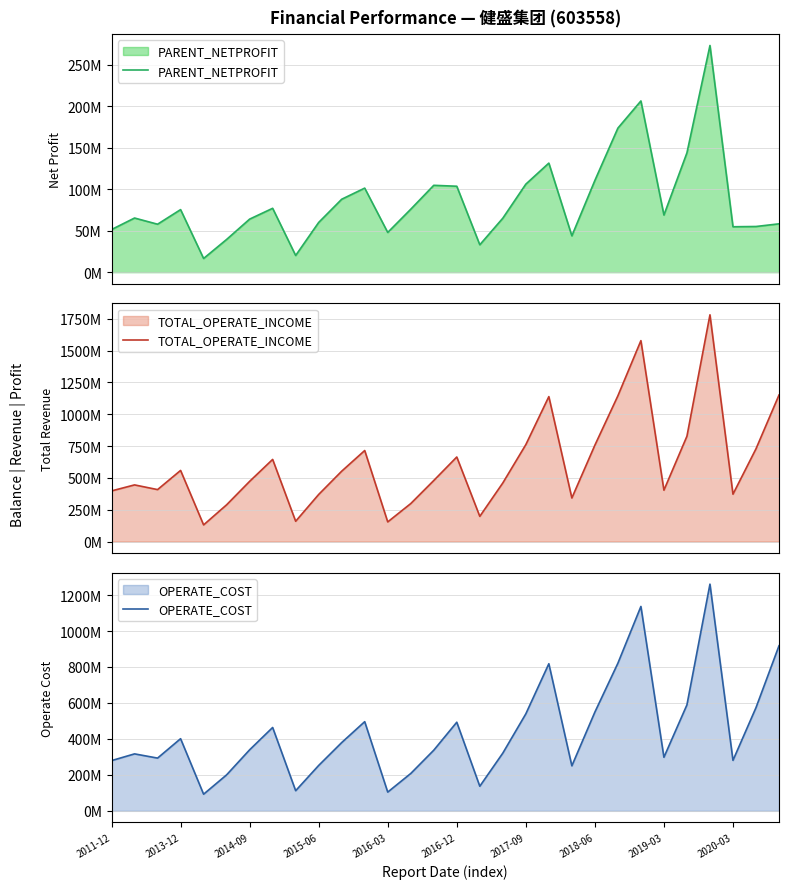

What is the total value across all series at 2016-12?

1260284298.5